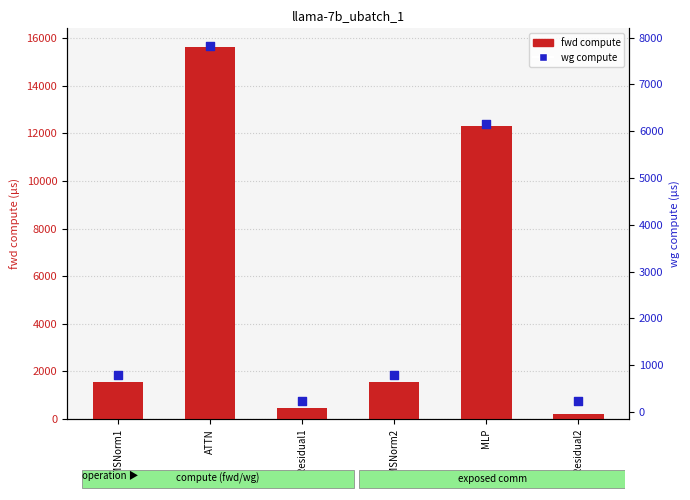

What is the total value across all series at Residual1?

683.3